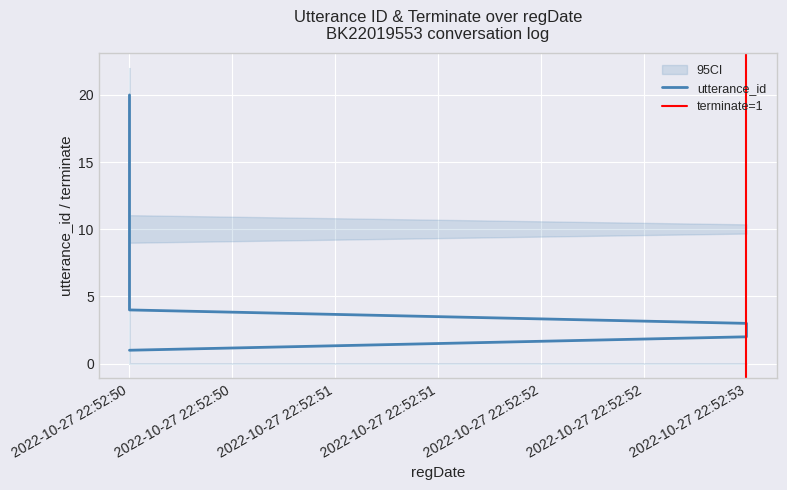

How many series are shown in this chart?

1